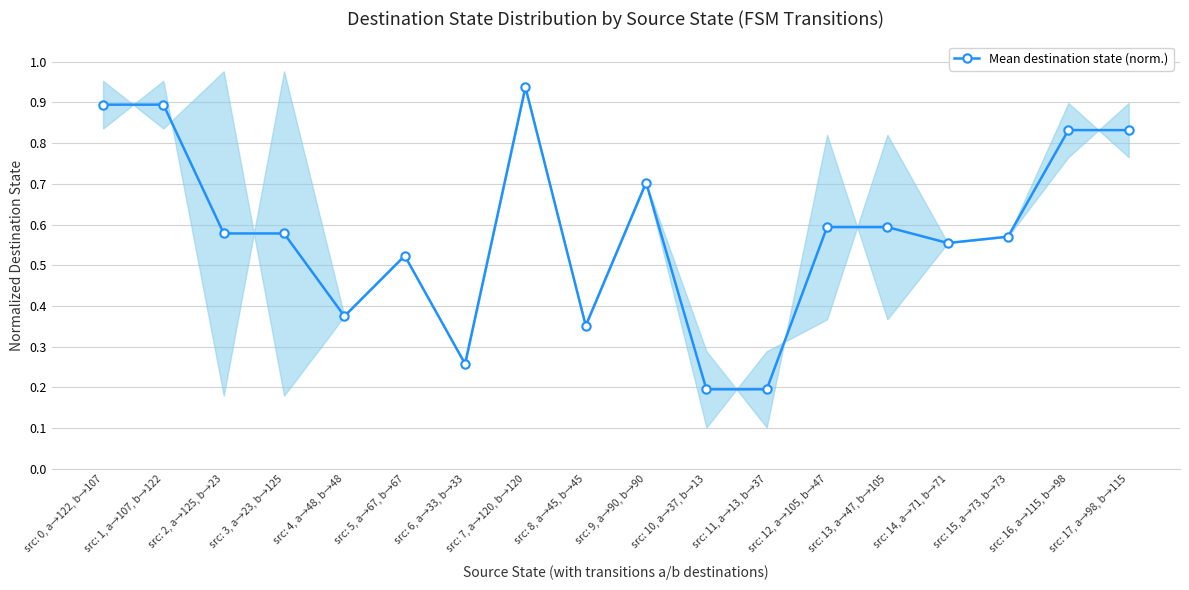

The chart shows a value of 0.4 at src: 8, a→45, b→45. True or false?

True